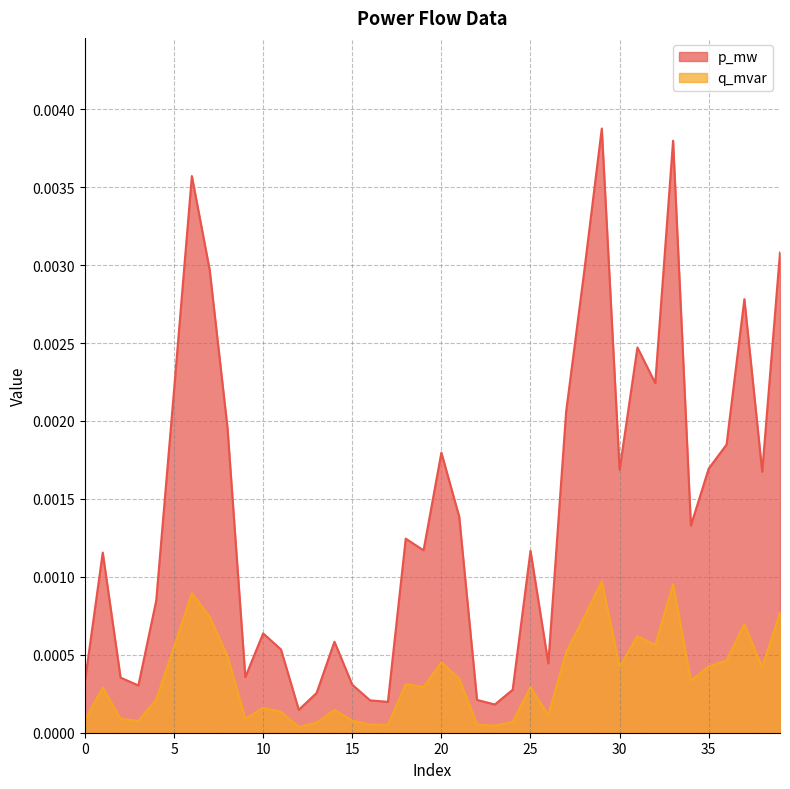

How many lines are shown in the chart?

2